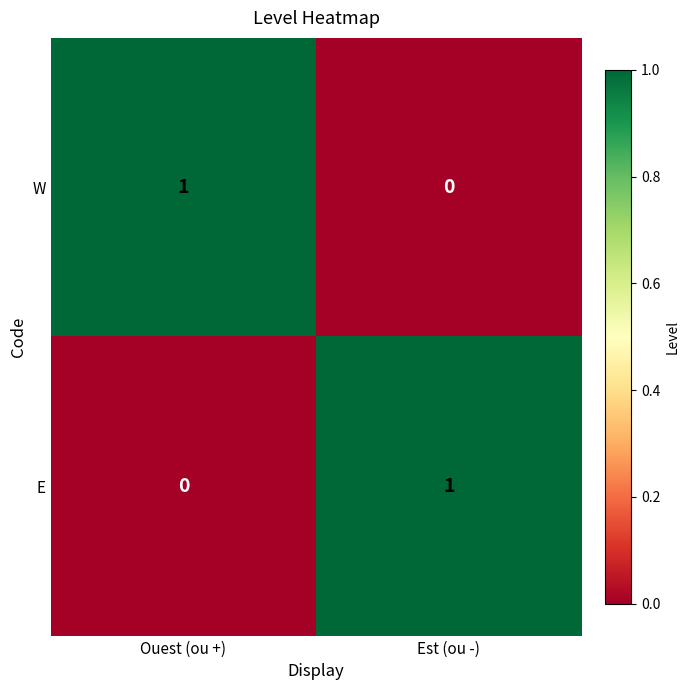

How many series are shown in this chart?

2